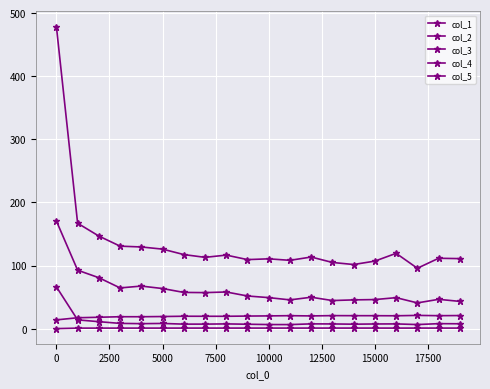

How many values in the col_5 series exceed 7?

17